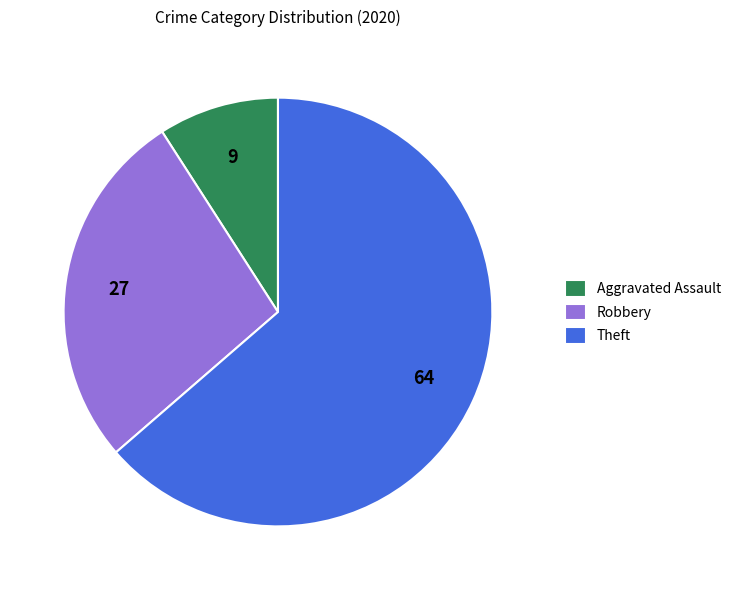

Approximately how many times larger is the value at Aggravated Assault compared to Theft?

0.1